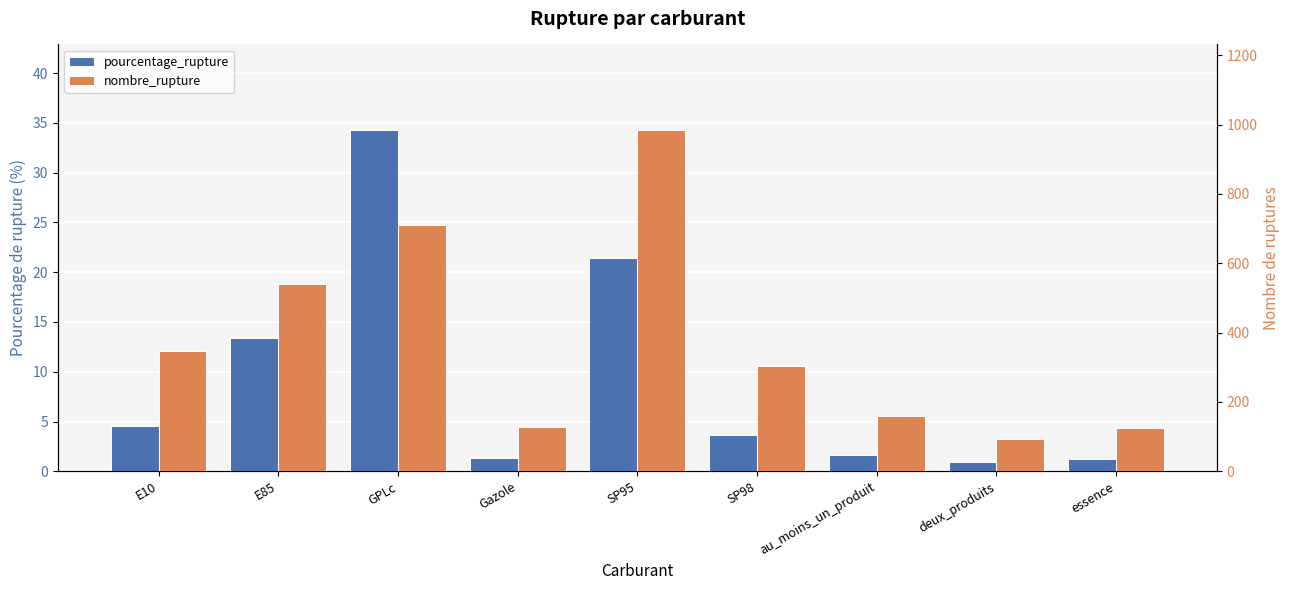

What is the approximate value of nombre_rupture at SP95?

985.0